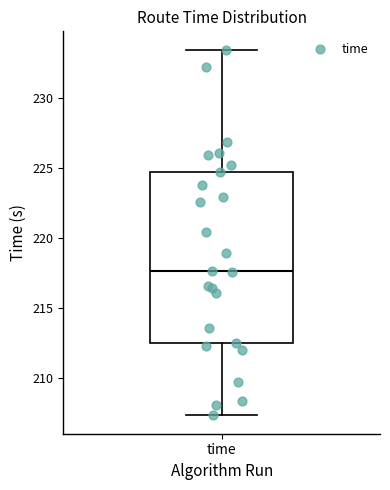

Read this box plot against the y-axis: the position of the median line, the range covered by the box, and the ends of both whiskers. The values are not printed on the chart, so give them approximately, as read against the axis.

median 217.5, box 212.5 to 225.0, whiskers 207.5 to 233.5